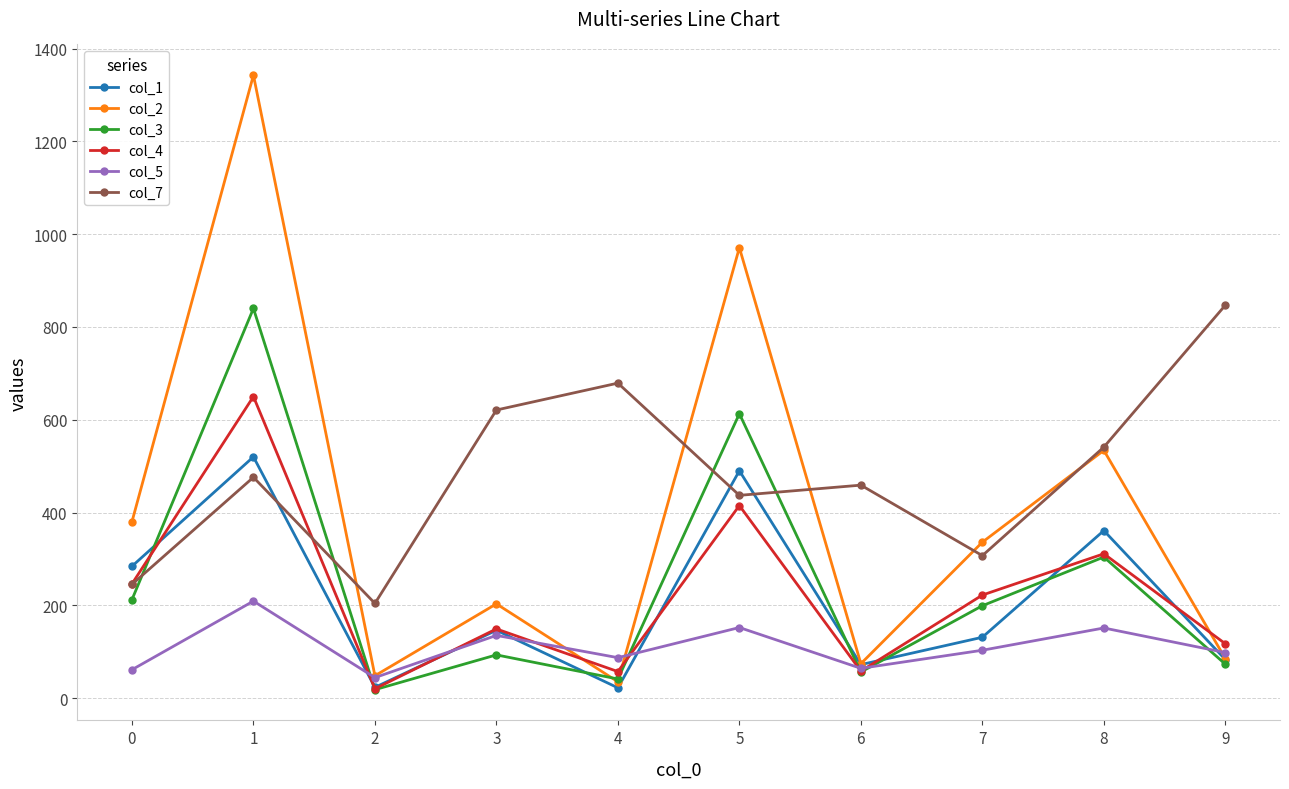

In col_7, how many points are lower than both neighbors (excluding endpoints)?

3